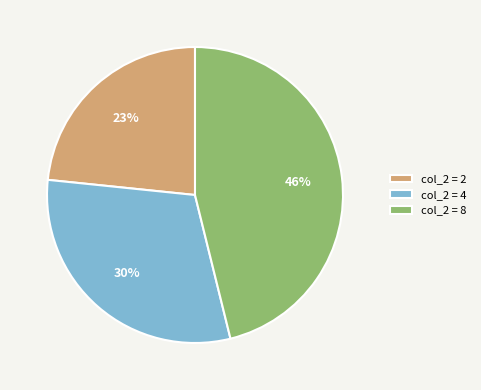

The col_2 = 4 slice represents 30% of the pie. True or false?

True